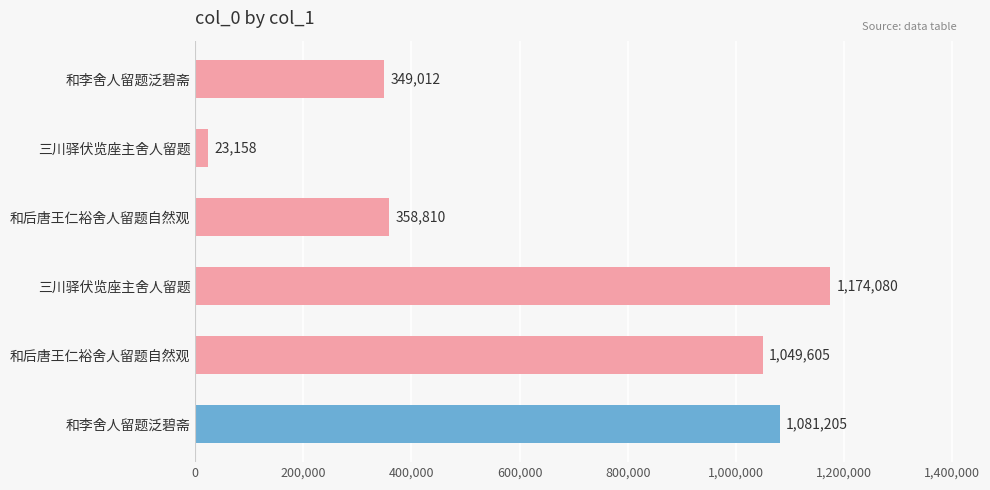

Does the chart contain any negative values?

No